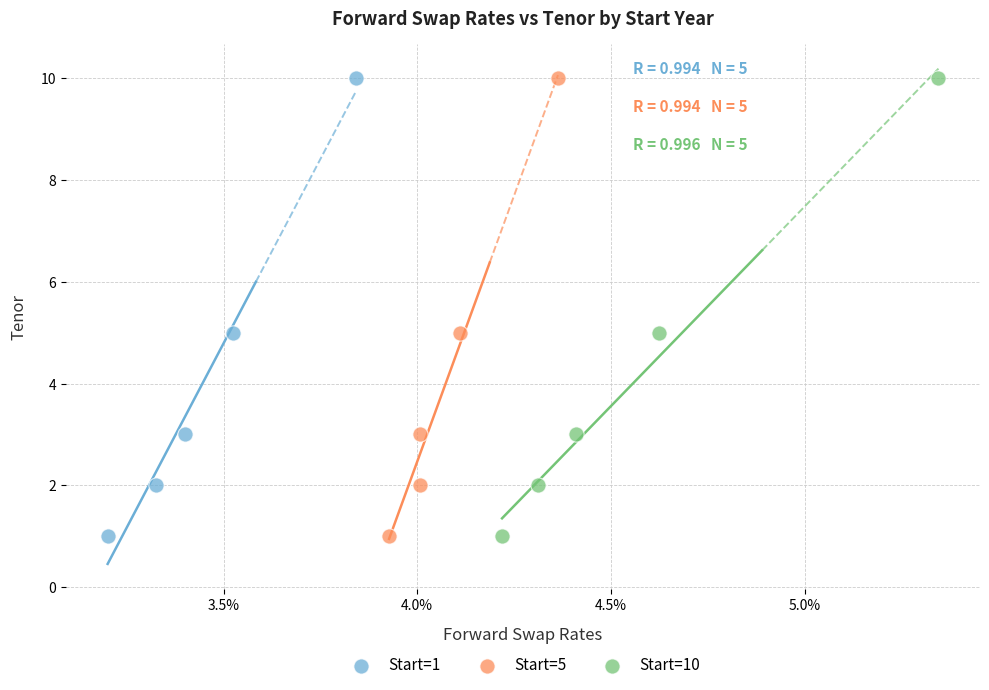

What are all the series names shown in the legend?

Start=1, Start=5, Start=10